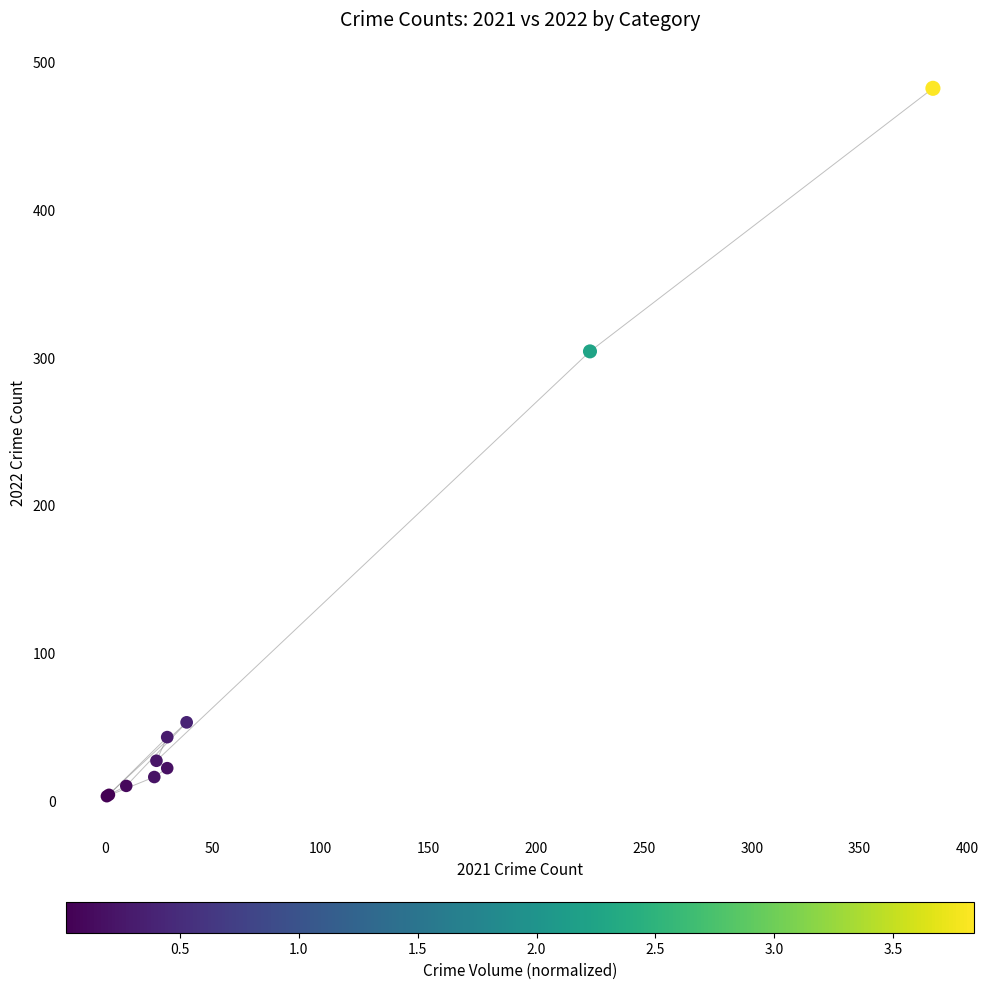

What Y value in the scatter plot is closest to 242?

304